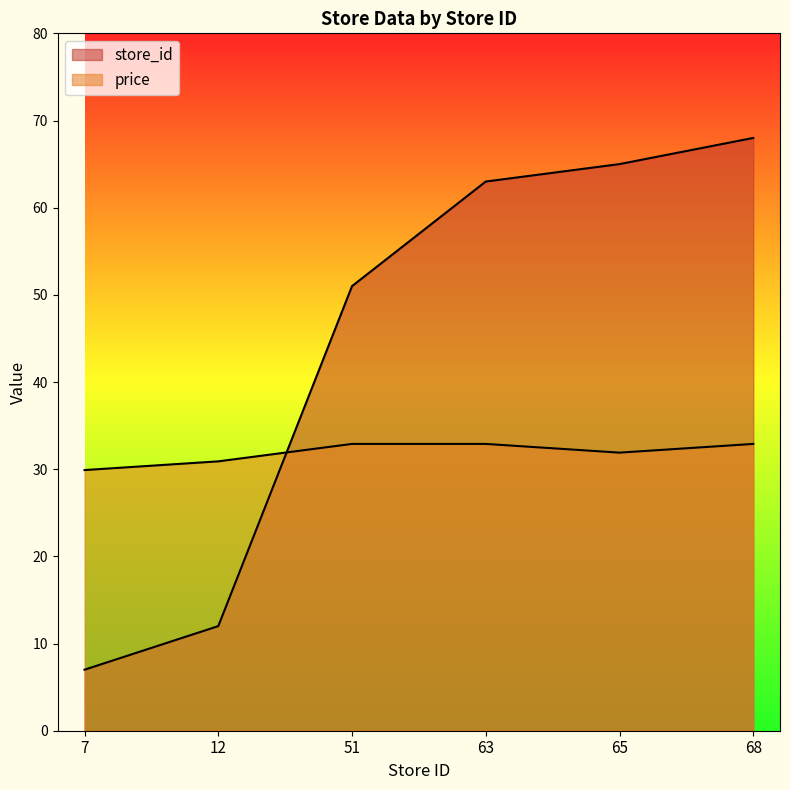

What is the lowest value of the store_id series?

7.0